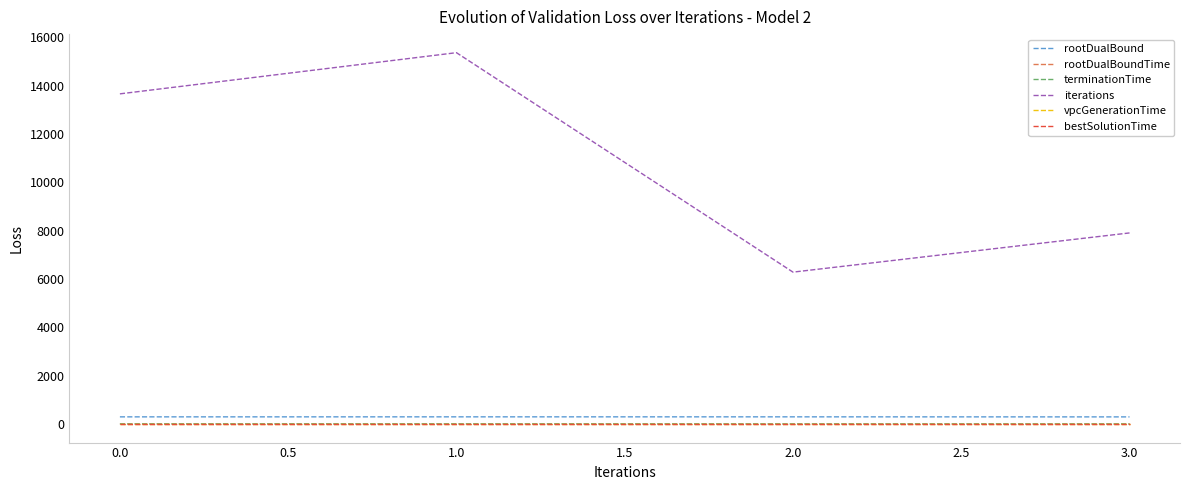

Does the chart have visible grid lines?

No